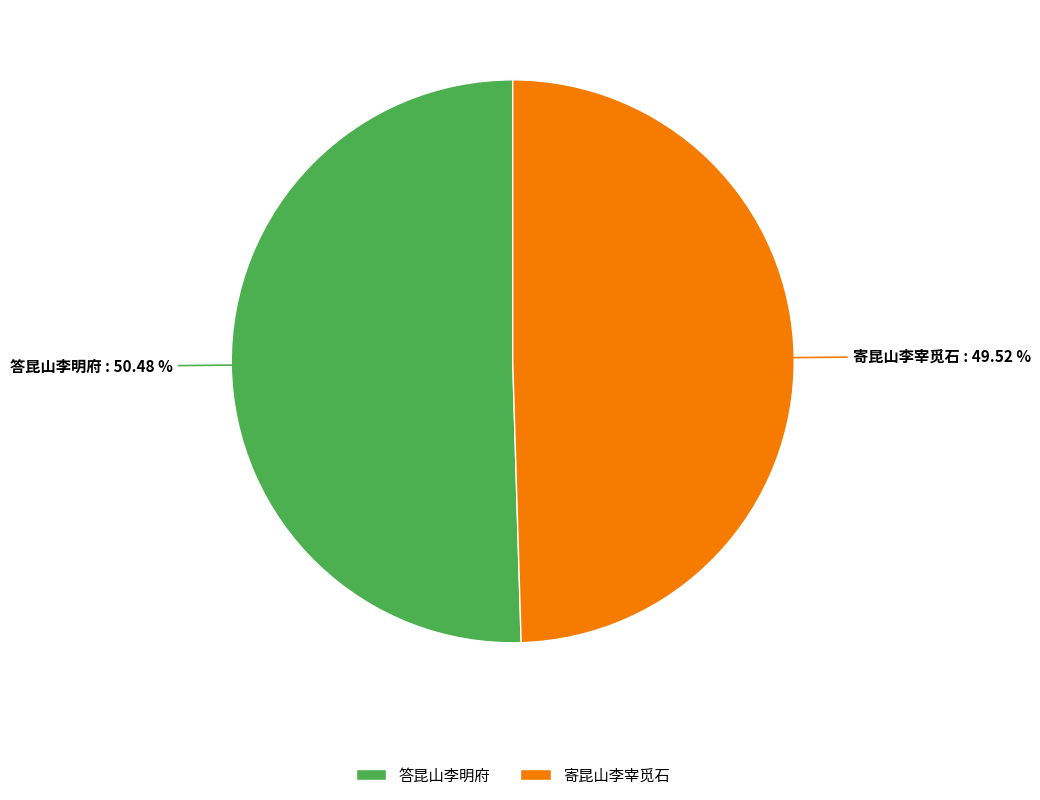

What percentage is the 寄昆山李宰觅石 slice, to the nearest percent?

50%